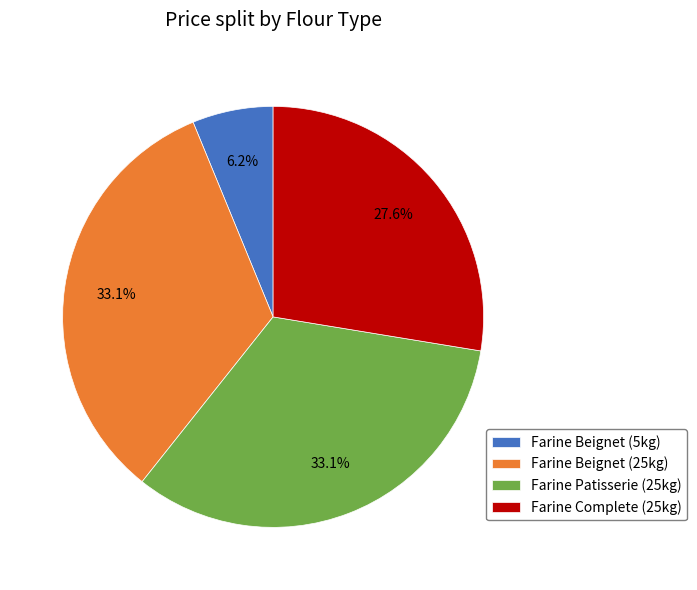

Does any single category account for the majority?

No